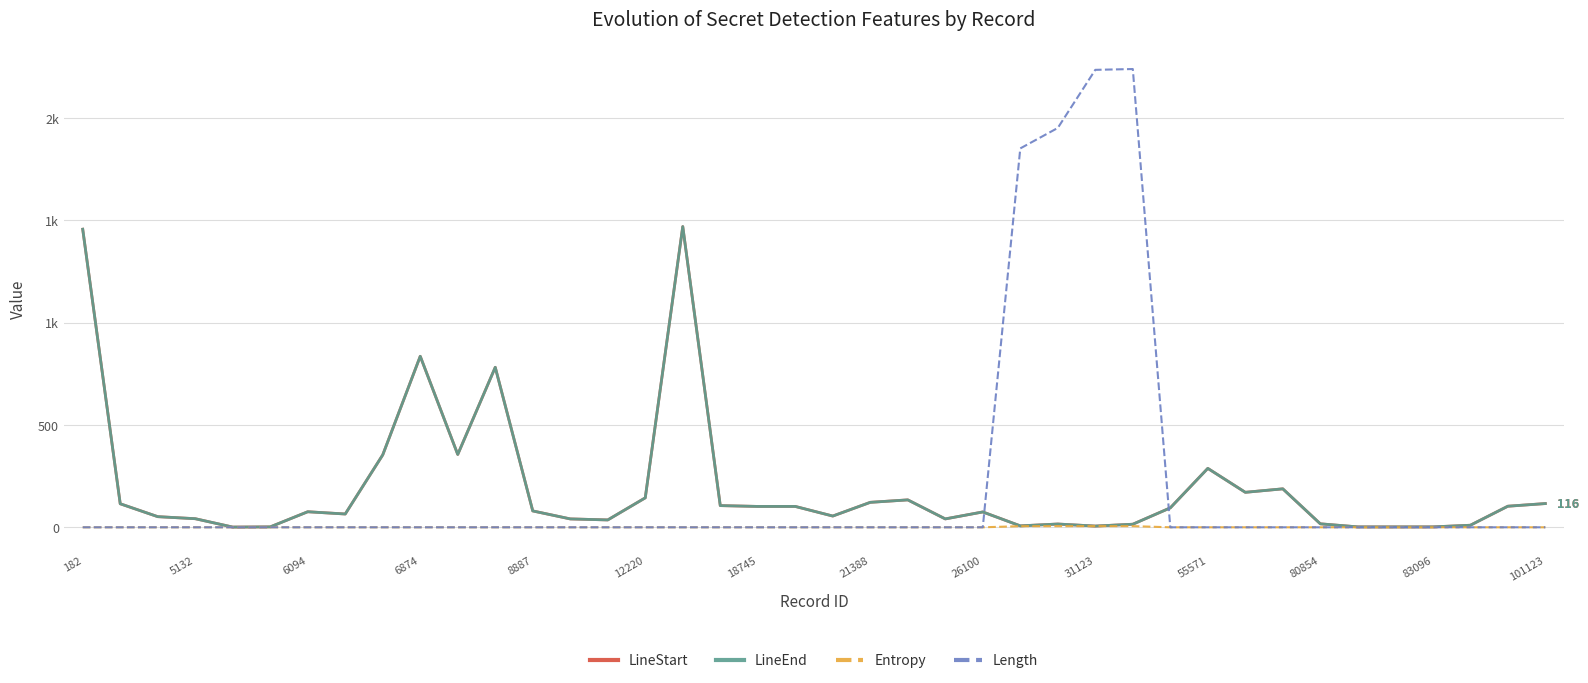

What is the value of the LineStart point at the 7th from the left?

76.0